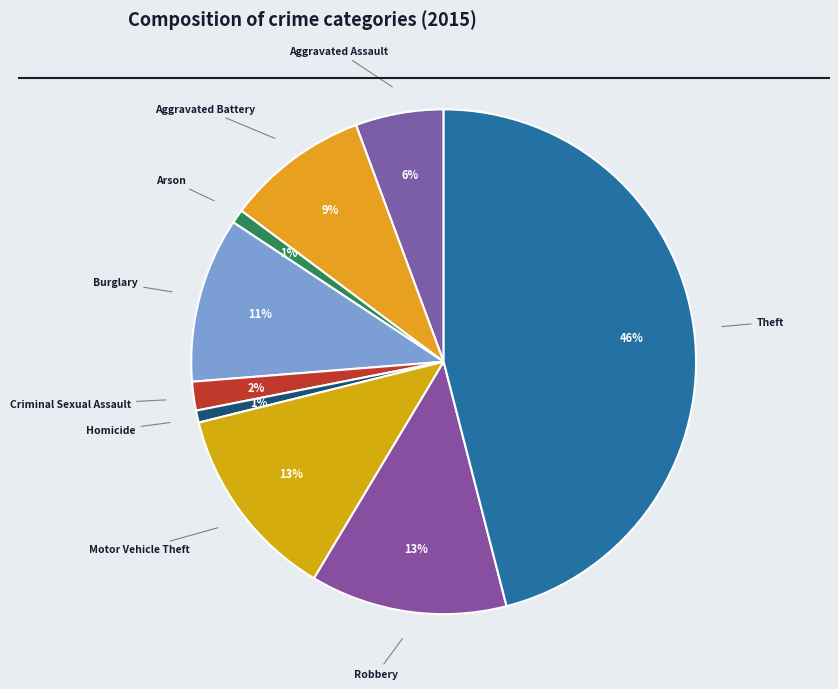

To the nearest percent, what portion does Homicide represent?

1%